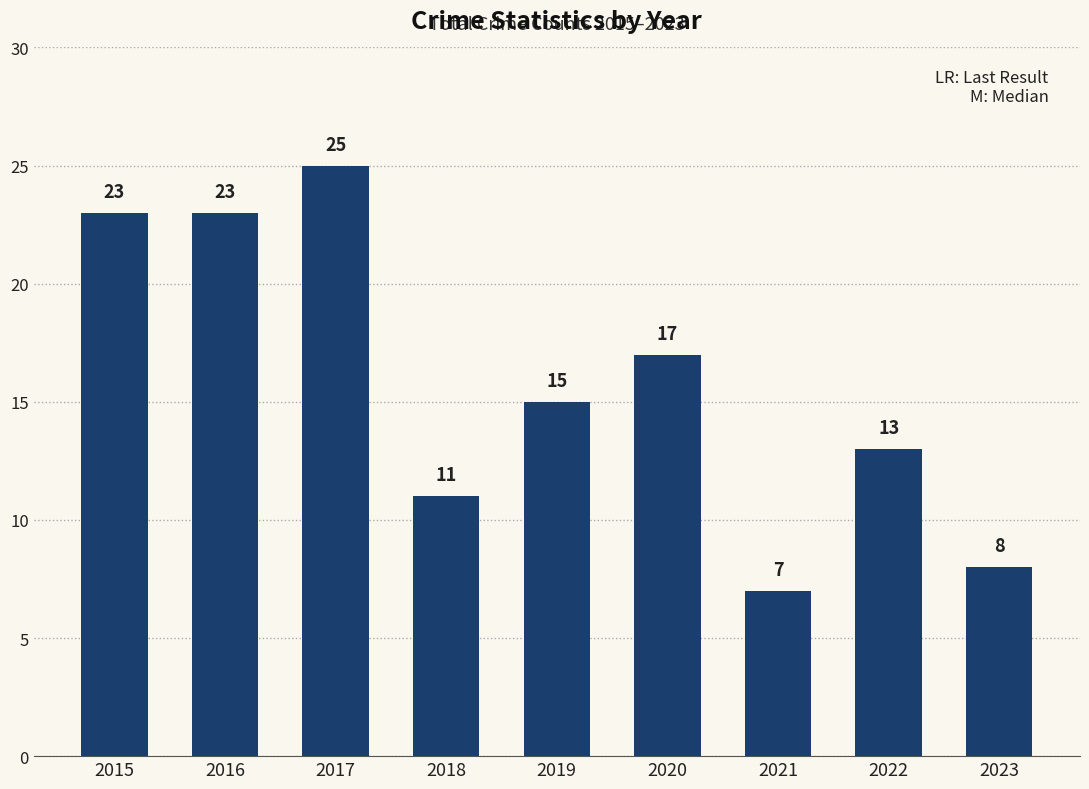

Which has a higher value, 2019 or 2020?

2020